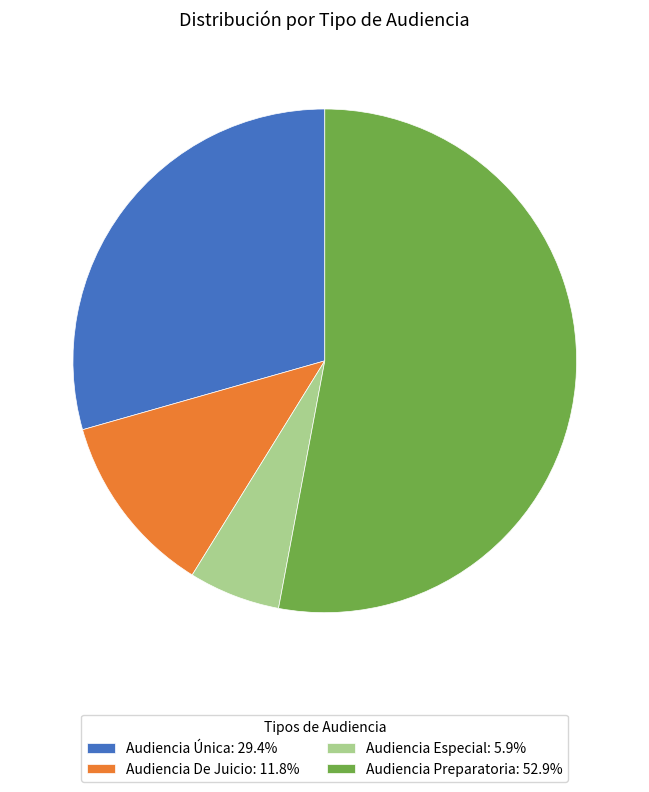

The Audiencia Preparatoria slice represents 60% of the pie. True or false?

False